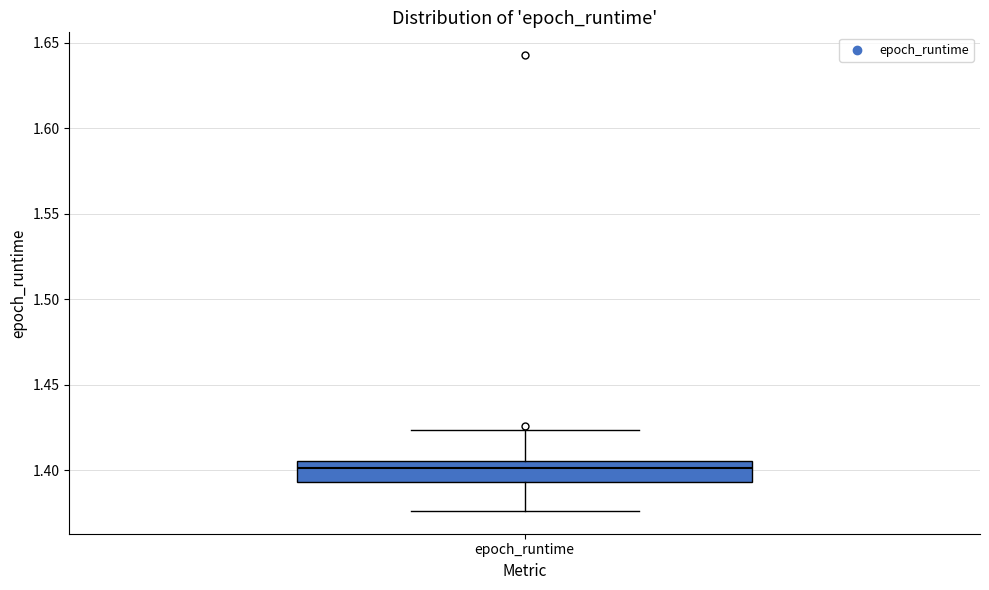

Where does the lower whisker of the box for epoch_runtime end on the y-axis? The values are not printed on the chart, so give them approximately, as read against the axis.

1.375